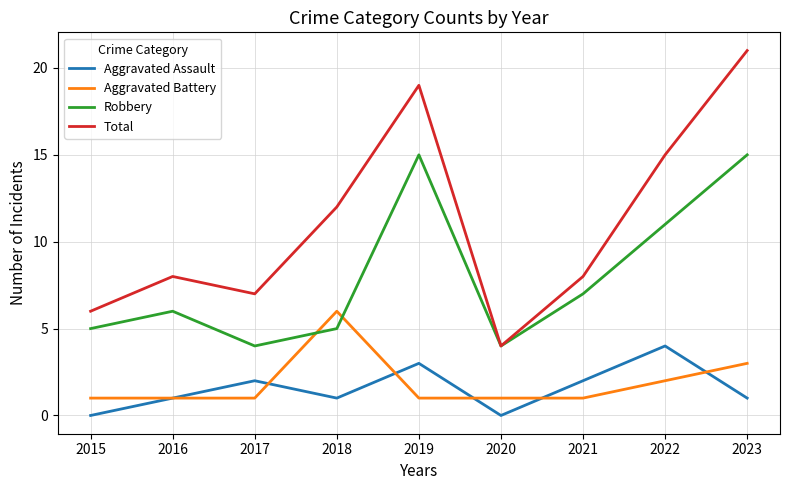

Does the chart have visible grid lines?

Yes